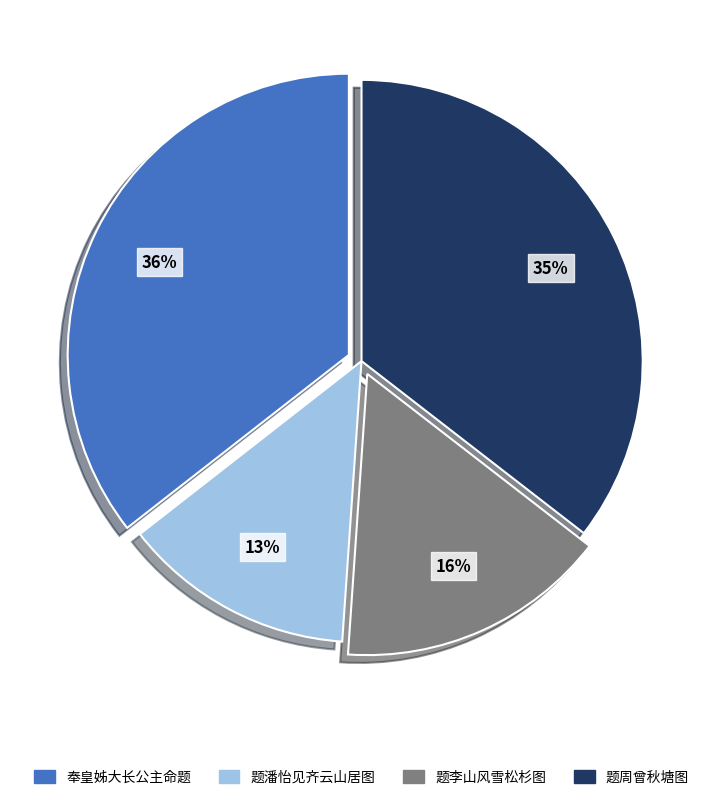

To the nearest percent, what is the average slice percentage?

25%